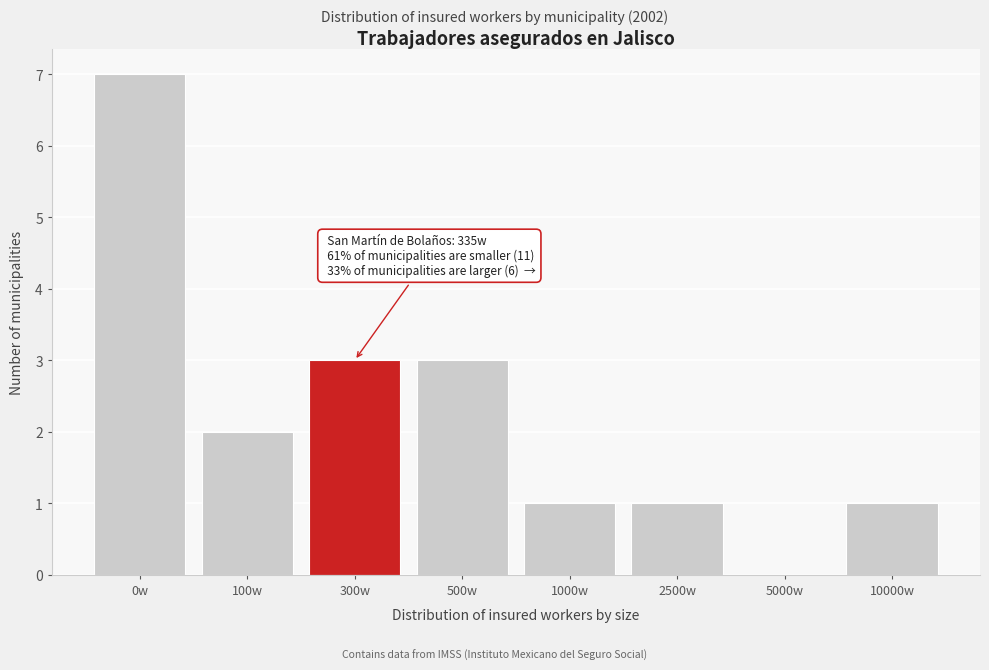

Reading left to right, extract all data points from this chart.

0w=7	100w=2	300w=3	500w=3	1000w=1	2500w=1	5000w=0	10000w=1